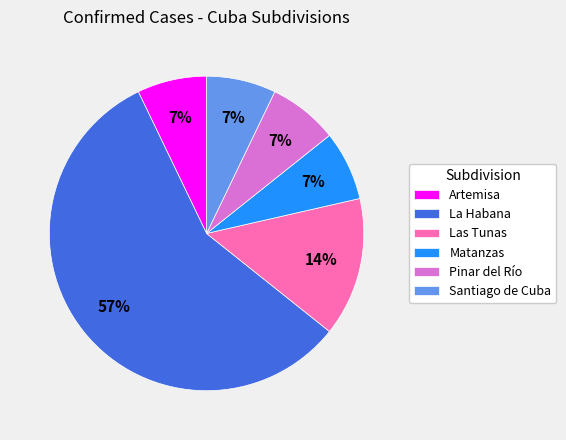

Count the number of slices in the pie.

6